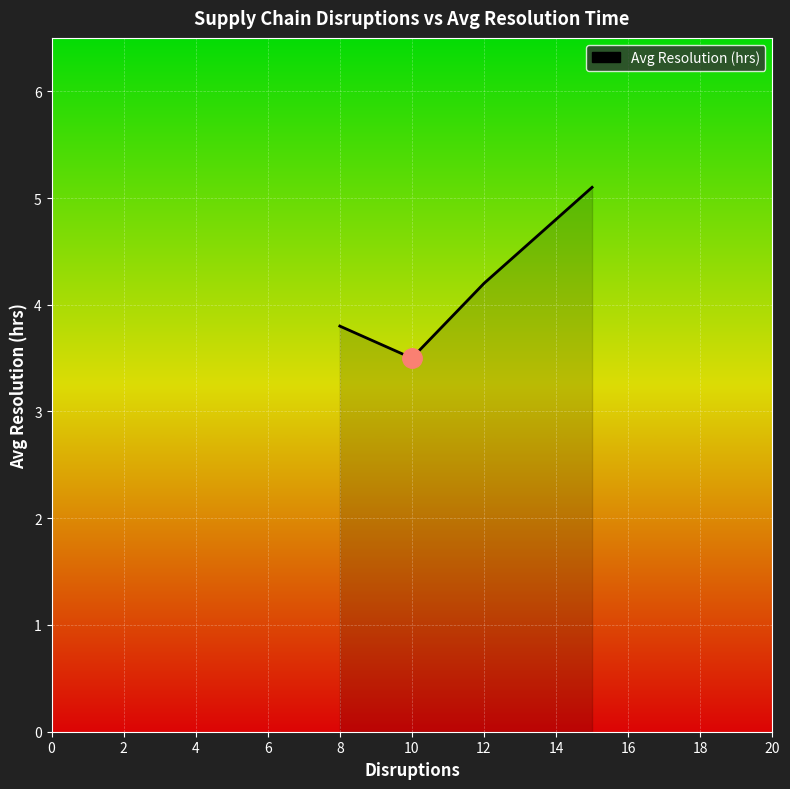

True or false: there are more than 0 points higher than both neighbors.

False